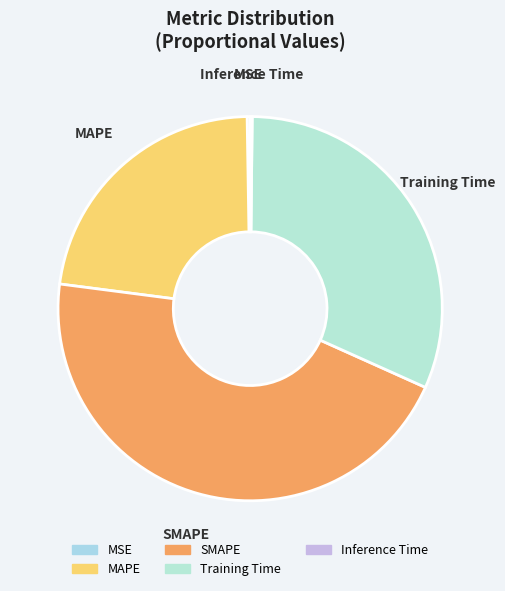

Which slice is the largest?

SMAPE